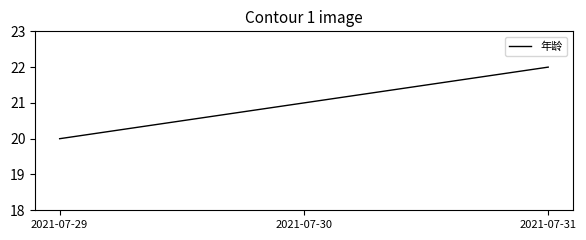

At which label is the value closest to 21?

2021-07-30